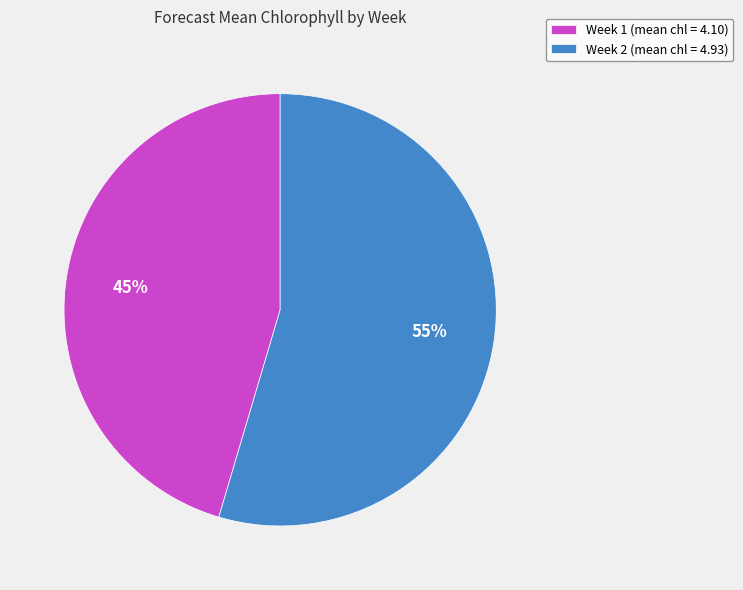

Is there a majority slice in this chart?

Yes